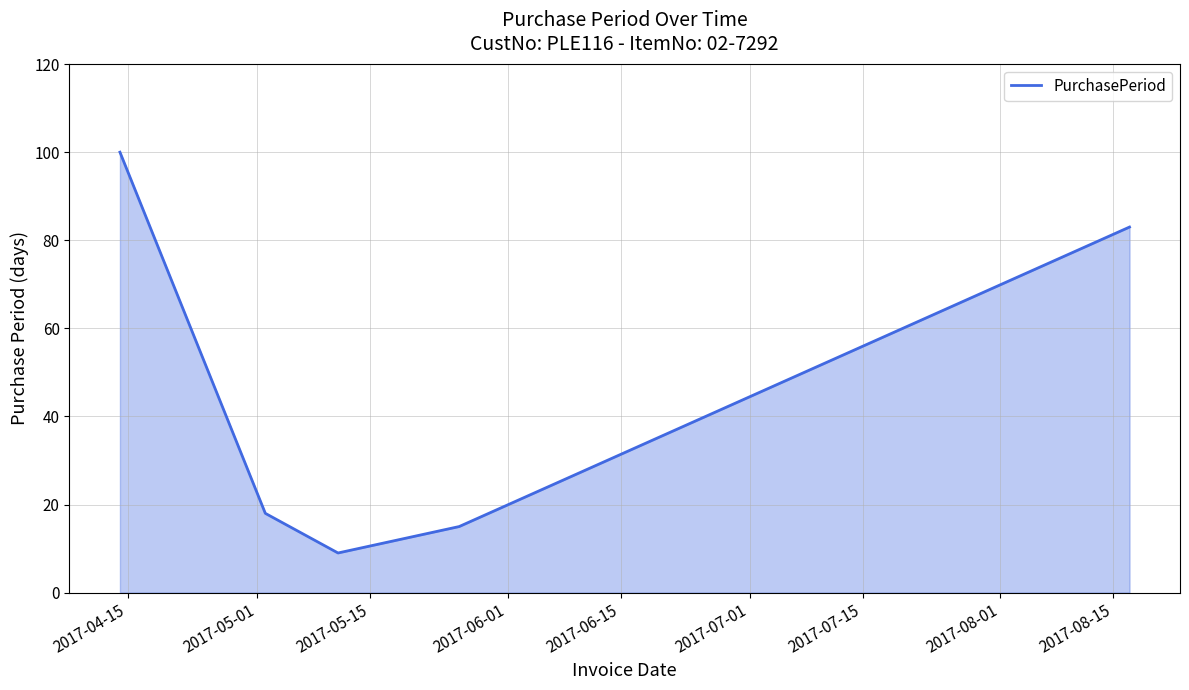

What is the sum of all values?

225